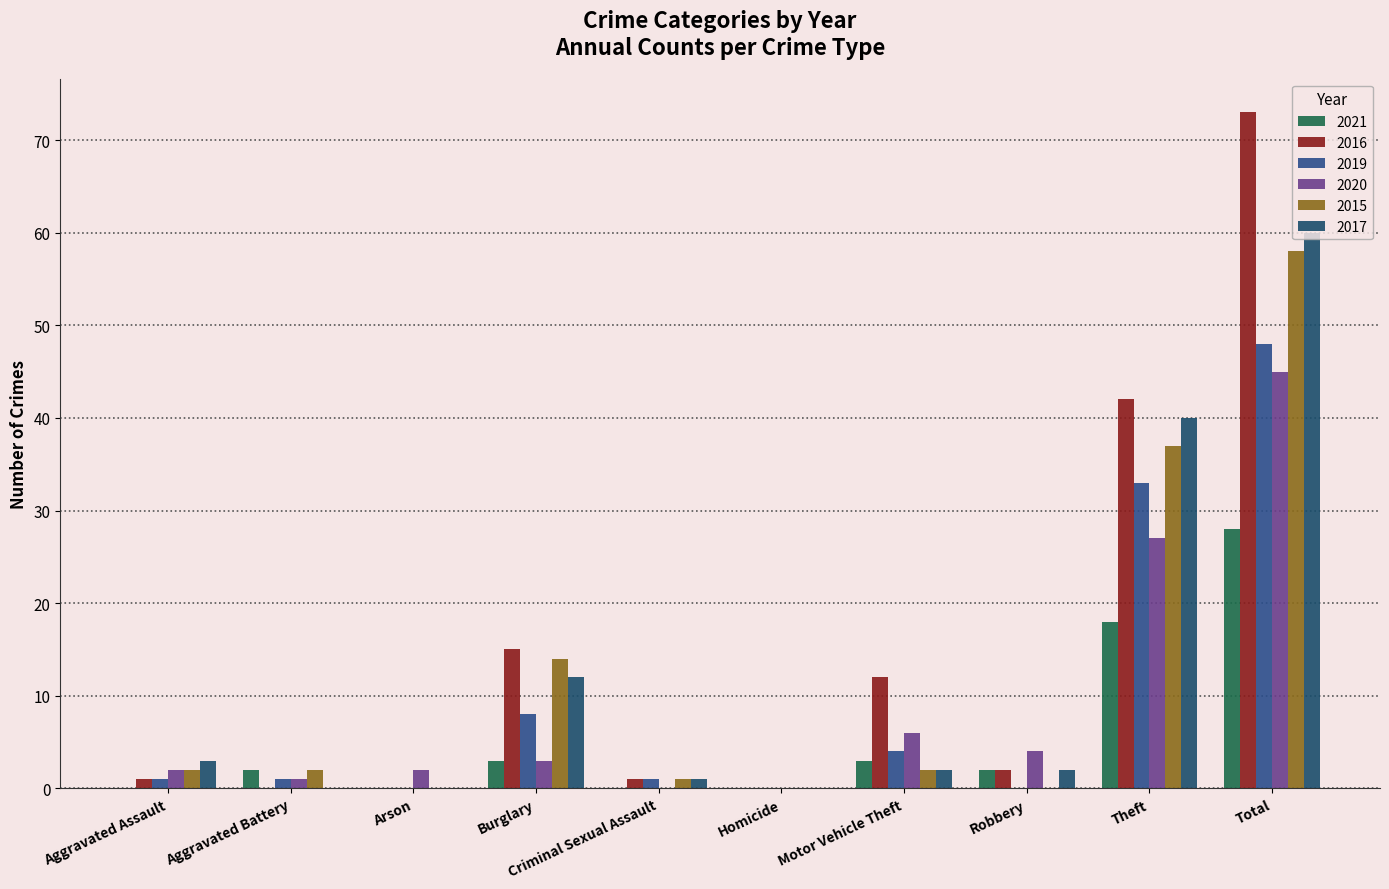

What is the greatest value displayed?

73